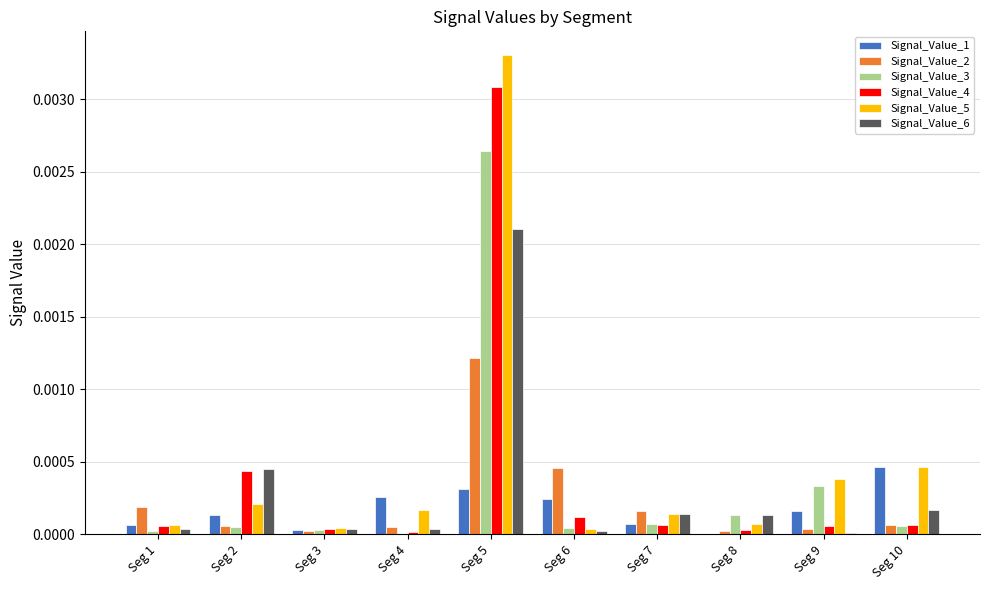

True or false: Signal_Value_3 has a value of 0.0 at Seg 1.

True